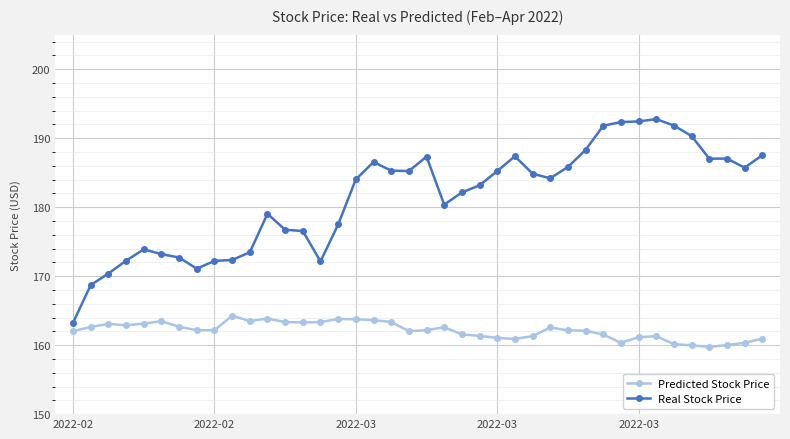

True or false: Real Stock Price and Predicted Stock Price intersect in this chart.

False